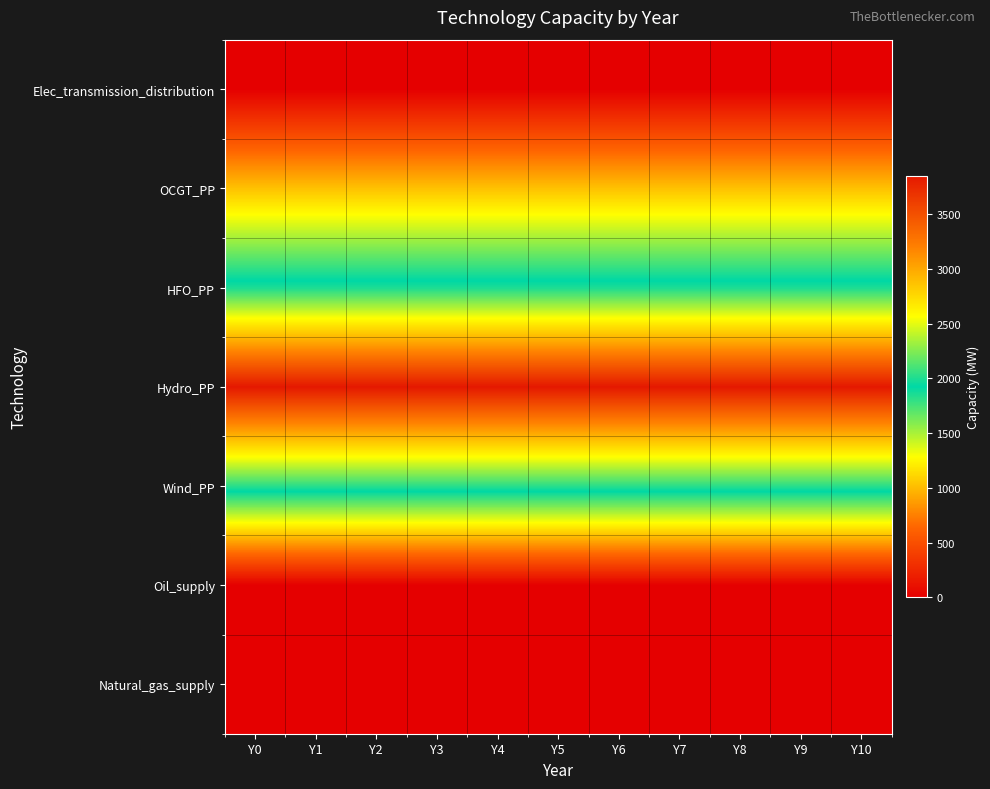

Reading right to left, extract all data points from this chart.

Natural_gas_supply: Y10=0	Y9=0	Y8=0	Y7=0	Y6=0	Y5=0	Y4=0	Y3=0	Y2=0	Y1=0	Y0=0
Oil_supply: Y10=0	Y9=0	Y8=0	Y7=0	Y6=0	Y5=0	Y4=0	Y3=0	Y2=0	Y1=0	Y0=0
Wind_PP: Y10=2030	Y9=2030	Y8=2030	Y7=2030	Y6=2030	Y5=2030	Y4=2030	Y3=2030	Y2=2030	Y1=2030	Y0=2030
Hydro_PP: Y10=3850	Y9=3850	Y8=3850	Y7=3850	Y6=3850	Y5=3850	Y4=3850	Y3=3850	Y2=3850	Y1=3850	Y0=3850
HFO_PP: Y10=1990	Y9=1990	Y8=1990	Y7=1990	Y6=1990	Y5=1990	Y4=1990	Y3=1990	Y2=1990	Y1=1990	Y0=1990
OCGT_PP: Y10=1030	Y9=1030	Y8=1030	Y7=1030	Y6=1030	Y5=1030	Y4=1030	Y3=1030	Y2=1030	Y1=1030	Y0=1030
Elec_transmission_distribution: Y10=0	Y9=0	Y8=0	Y7=0	Y6=0	Y5=0	Y4=0	Y3=0	Y2=0	Y1=0	Y0=0